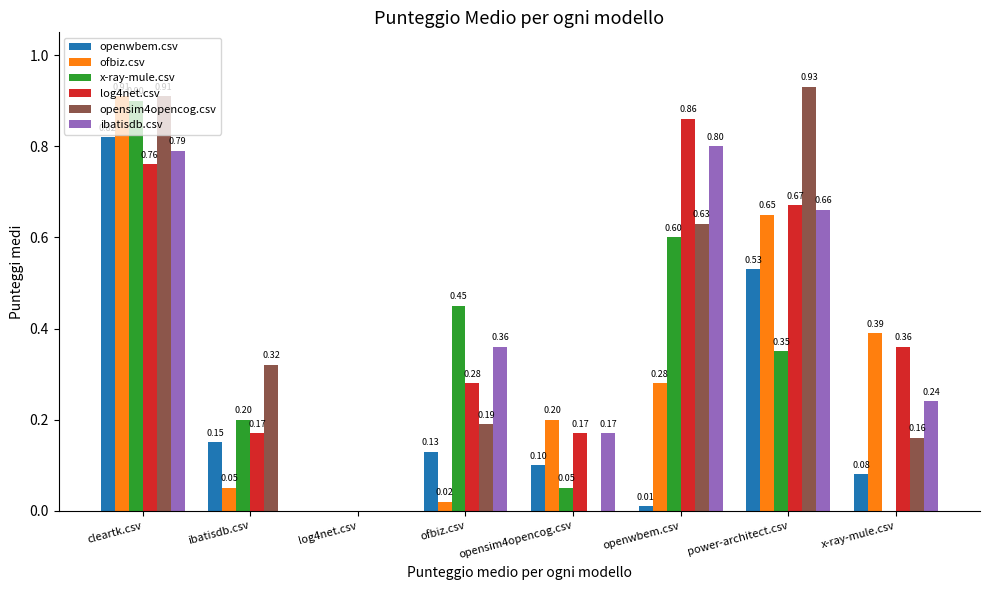

The ofbiz.csv series shows 0.0 at log4net.csv. True or false?

True